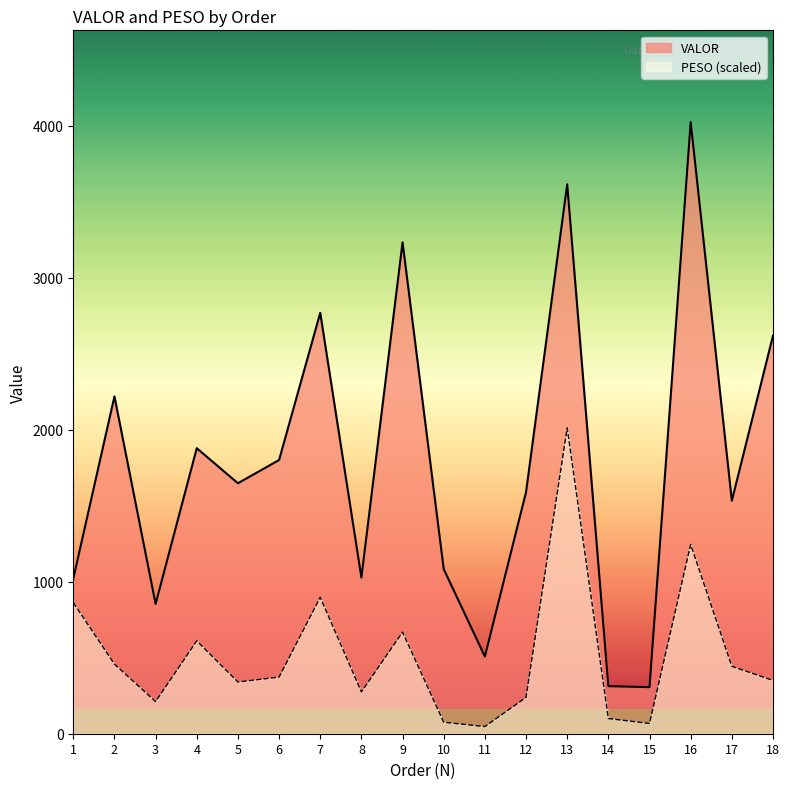

Reading right to left, what are all the values shown in this chart?

VALOR: 18=2620.1	17=1533.4	16=4025.7	15=306.5	14=313.0	13=3616.0	12=1590.6	11=507.8	10=1083.6	9=3234.4	8=1028.0	7=2770.3	6=1801.5	5=1648.5	4=1879.3	3=854.2	2=2220.2	1=1020.6
PESO: 18=351.0	17=443.8	16=1245.3	15=67.5	14=99.9	13=2012.8	12=239.2	11=47.1	10=75.7	9=668.5	8=275.3	7=898.1	6=372.8	5=340.5	4=611.4	3=211.5	2=458.3	1=863.3